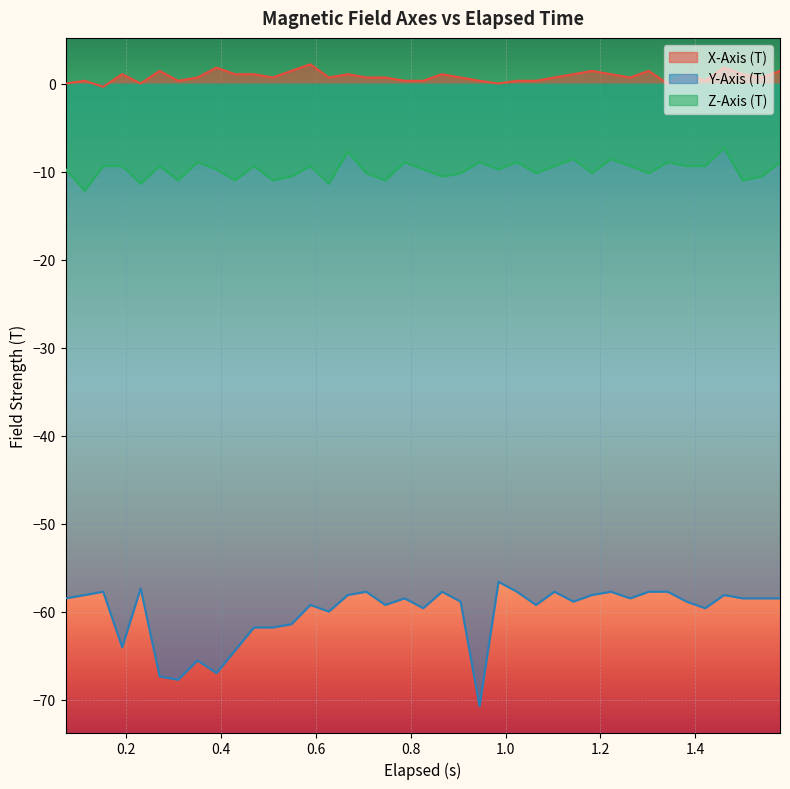

List the series in order of their peak value, highest first.

X-Axis (T), Z-Axis (T), Y-Axis (T)